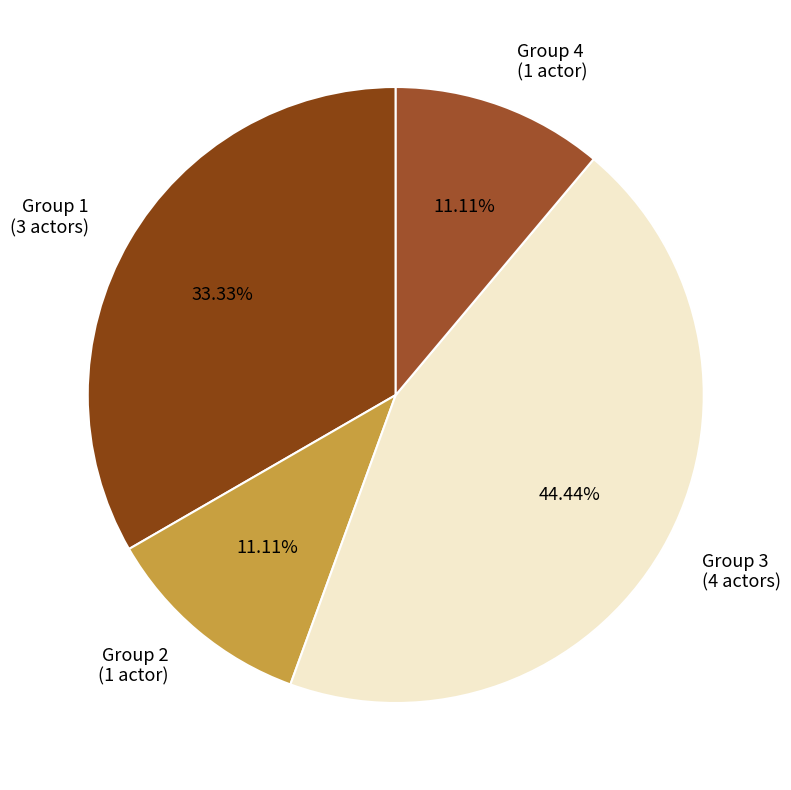

How much of the chart is everything except Group 1?

66.7%